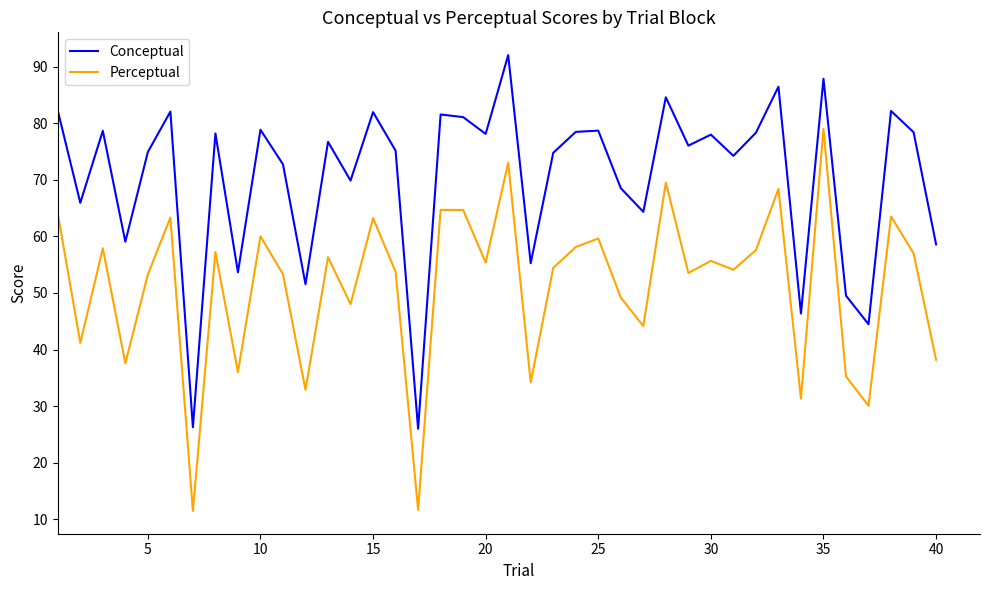

What is the lowest value of the Conceptual series?

26.0